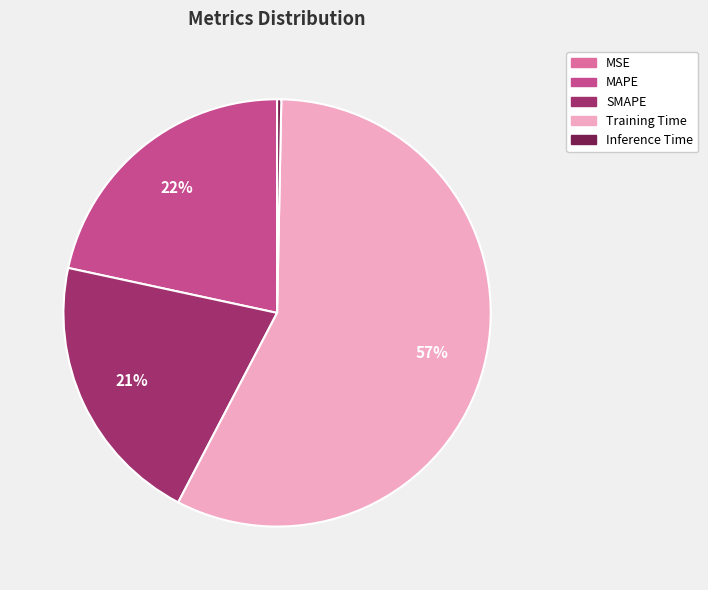

Which slice is the largest?

Training Time